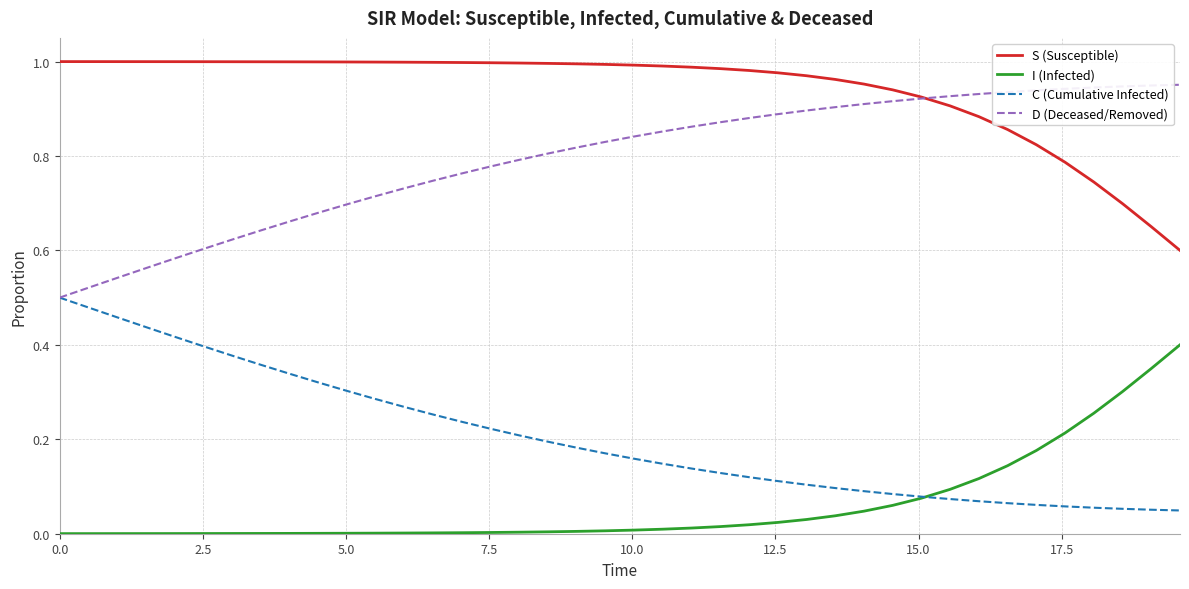

What are all the series names shown in the legend?

S (Susceptible), I (Infected), C (Cumulative Infected), D (Deceased/Removed)